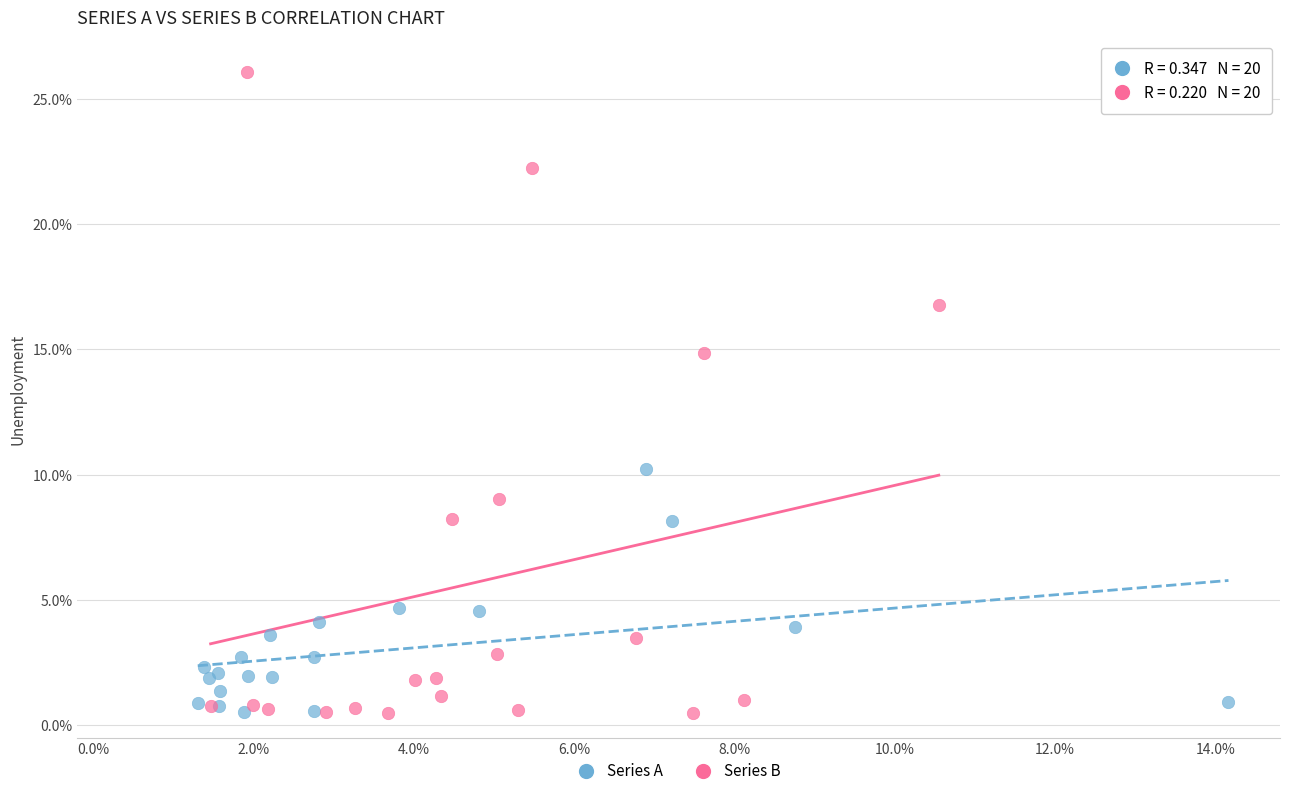

Which series has the largest Y range (max minus min)?

Series B